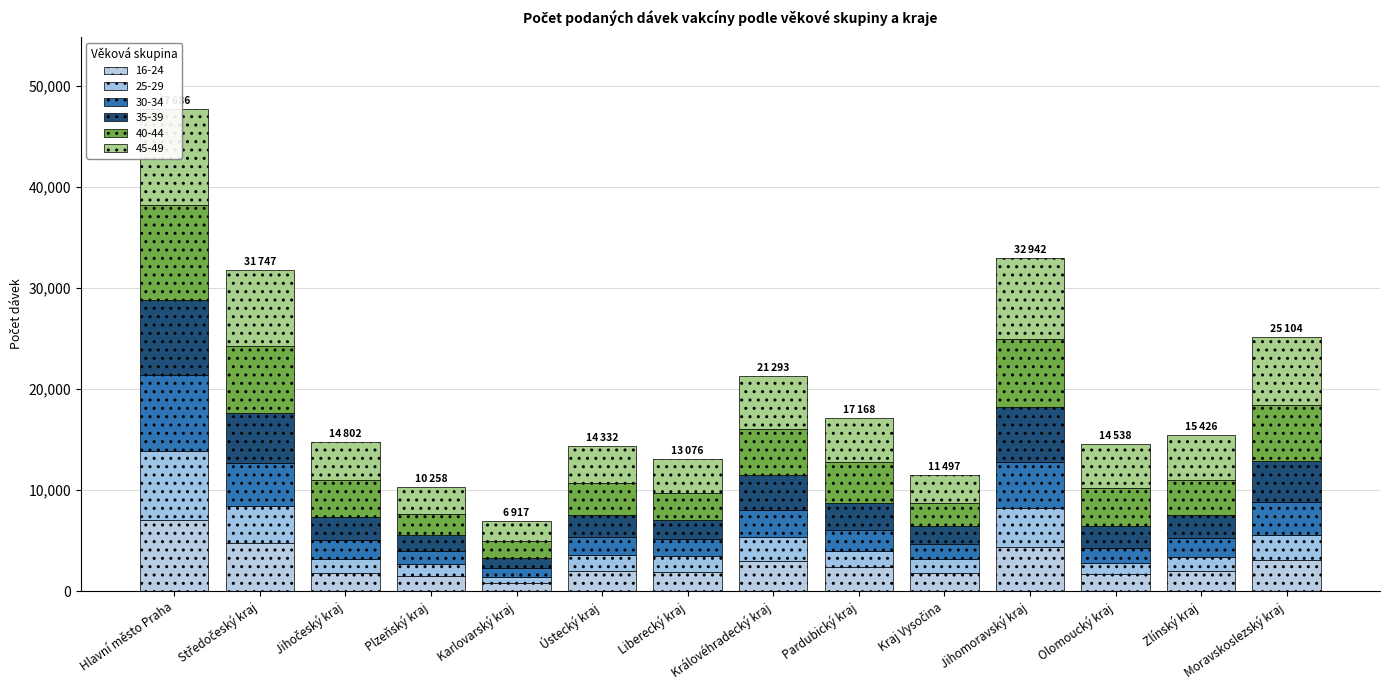

Reading right to left, extract all data points from this chart.

16-24: 3093	1948	1663	4351	1779	2353	3017	1917	1979	794	1455	1826	4795	7076
25-29: 2495	1398	1124	3883	1410	1595	2331	1555	1618	599	1195	1352	3667	6837
30-34: 3235	1889	1514	4557	1518	2059	2686	1647	1746	858	1360	1845	4219	7496
35-39: 4077	2312	2109	5425	1777	2733	3426	1898	2201	1060	1512	2348	4978	7447
40-44: 5524	3454	3759	6718	2220	4029	4572	2659	3154	1622	2081	3622	6648	9342
45-49: 6680	4425	4369	8008	2793	4399	5261	3400	3634	1984	2655	3809	7440	9488